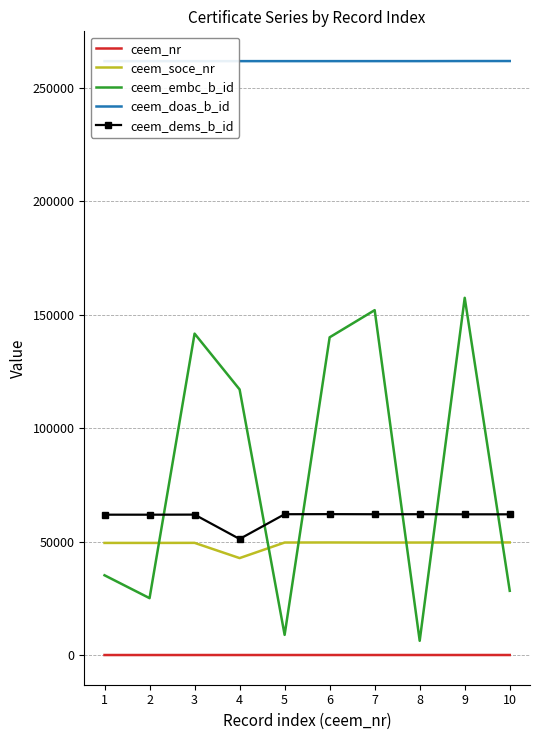

The ceem_soce_nr series shows 83312 at 10. True or false?

False